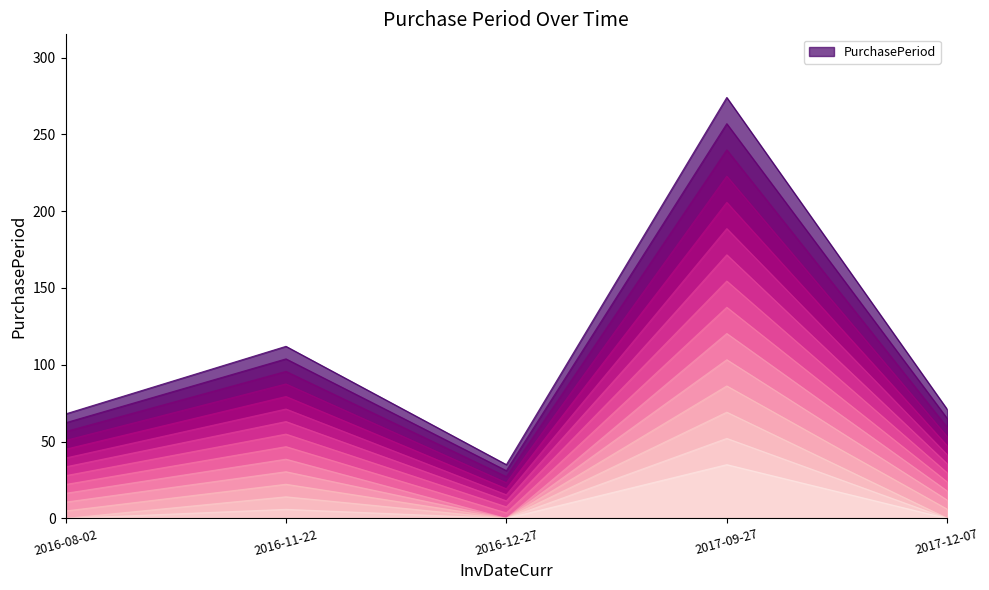

True or false: PurchasePeriod has a value of 53 at 2016-12-27.

False